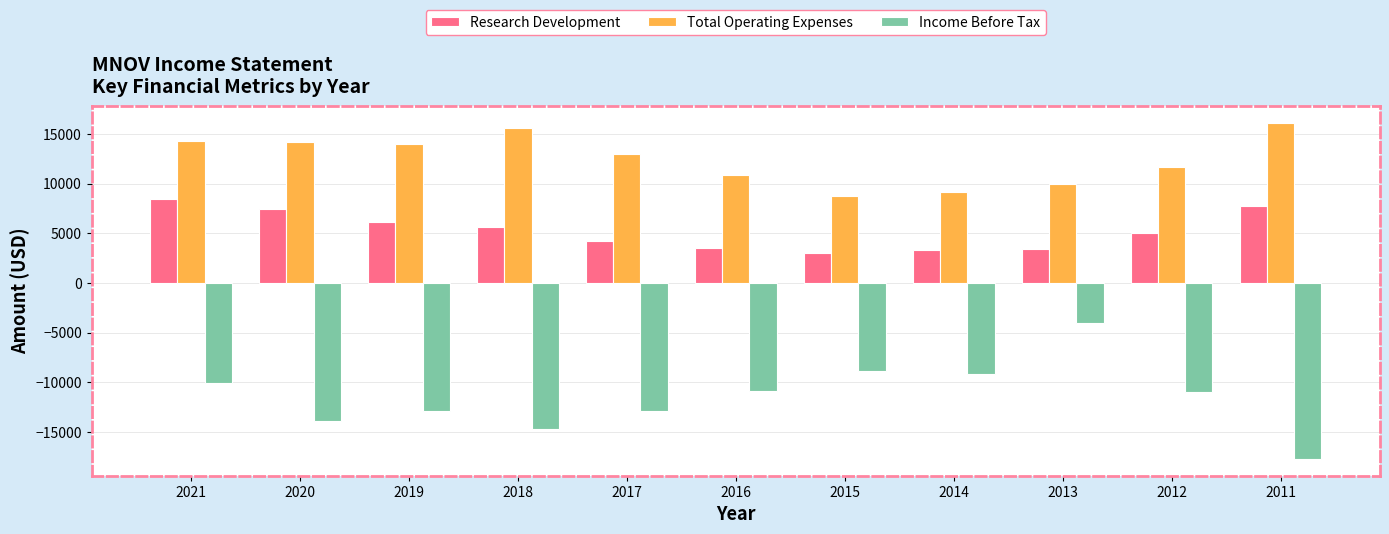

Is the value of Total Operating Expenses at 2020 greater than the value of Research Development at 2012?

Yes